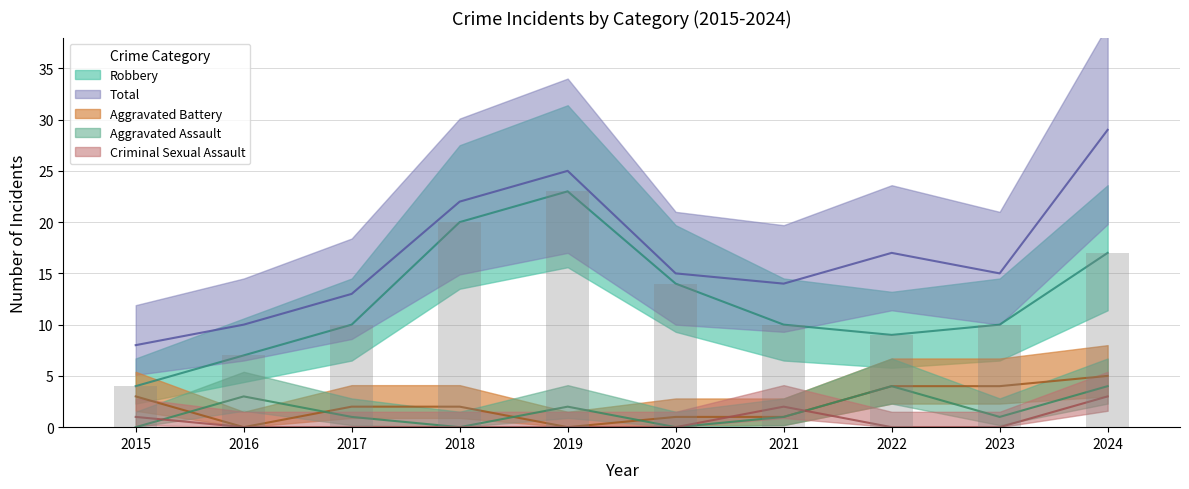

What is the difference between the highest and lowest values at 2017?

13